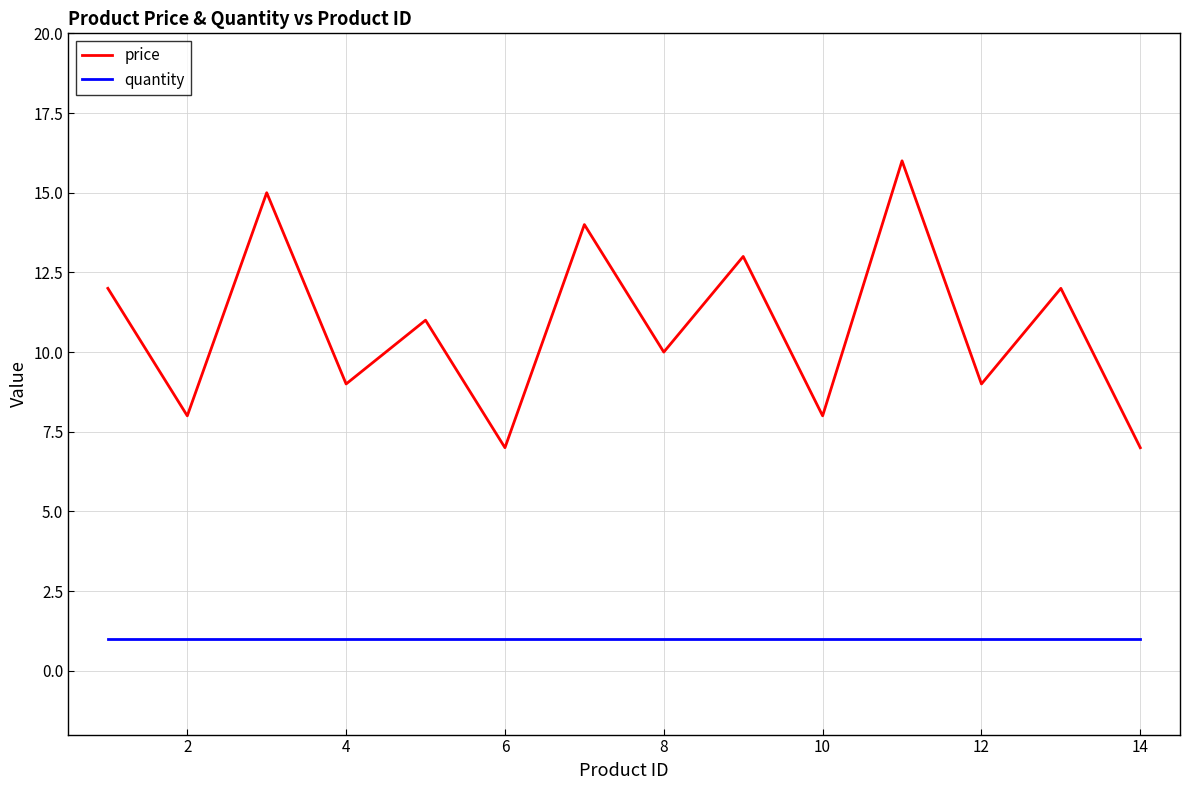

What is the sum of all quantity values?

14